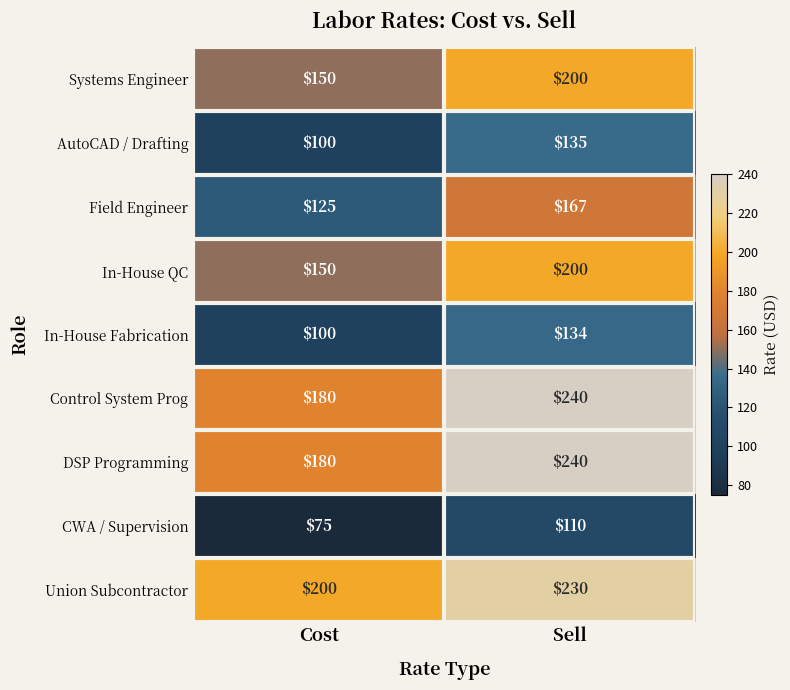

What is the difference between the highest and lowest values at Cost?

125